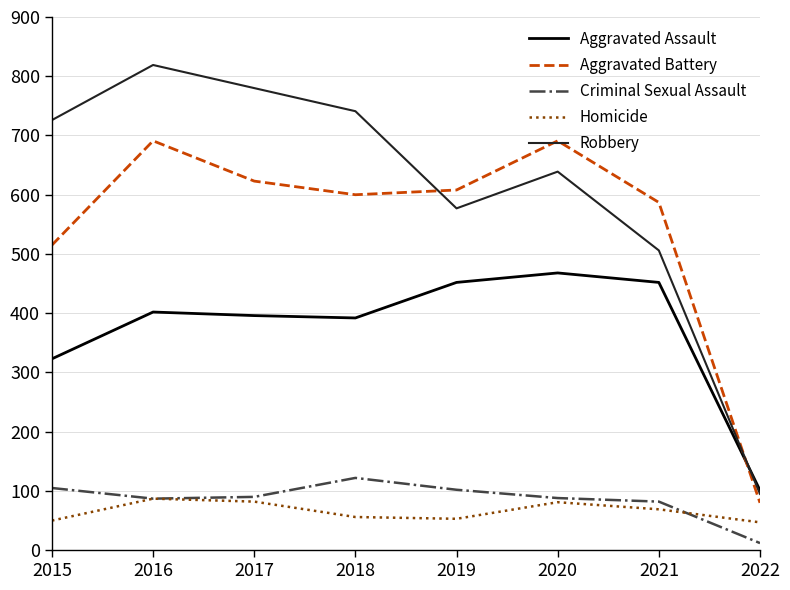

Is the value of Robbery at 2015 greater than the value of Aggravated Battery at 2021?

Yes